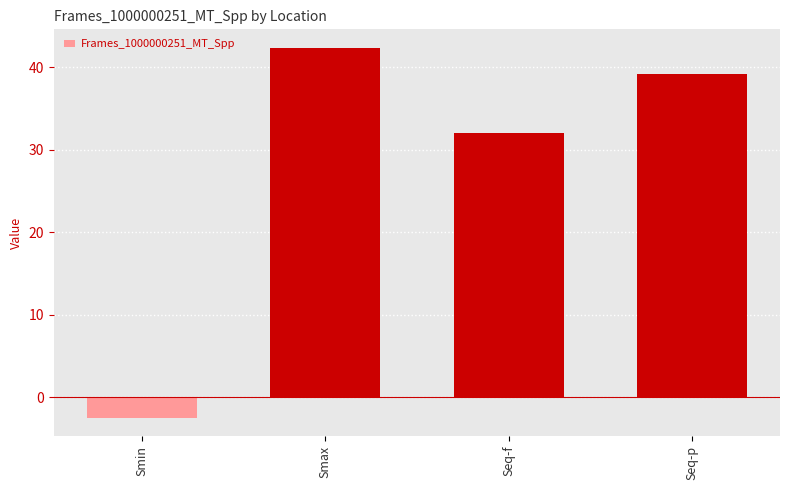

The chart shows a value of 32.0 at Seq-f. True or false?

True